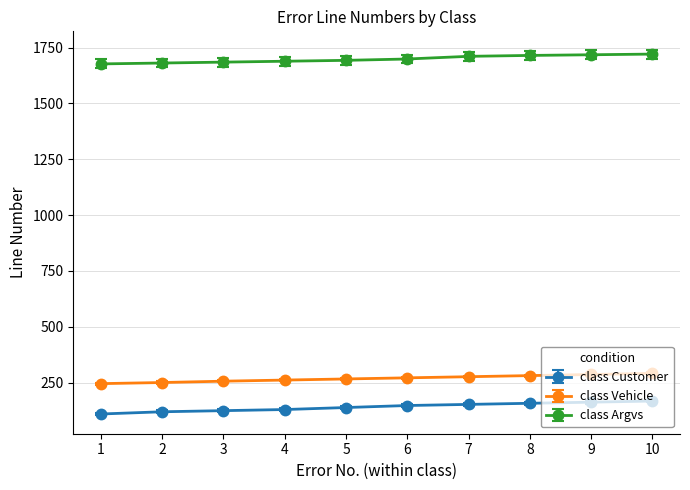

At how many categories does at least one series exceed 904?

10